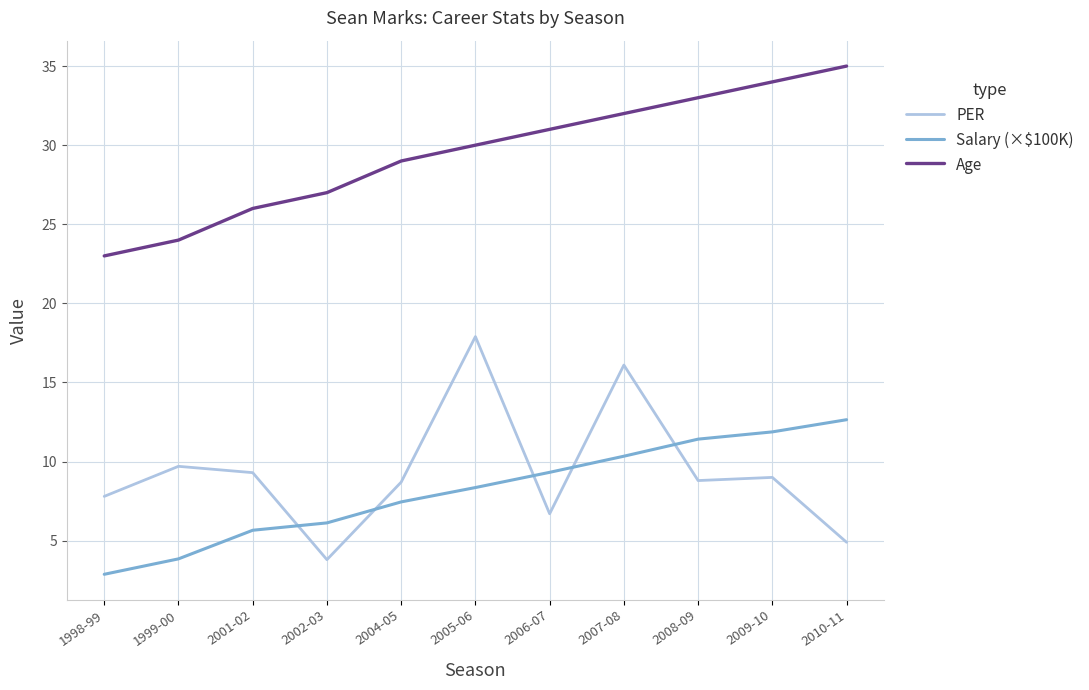

At 1999-00, list the series in order from smallest to largest.

Salary (×$100K), PER, Age